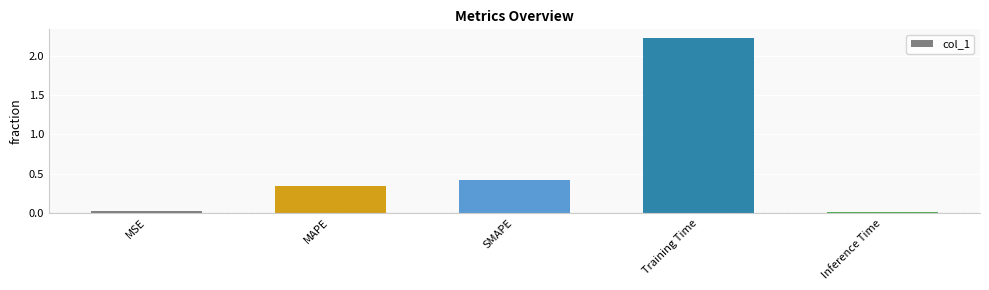

What is the maximum value shown in the chart?

2.2